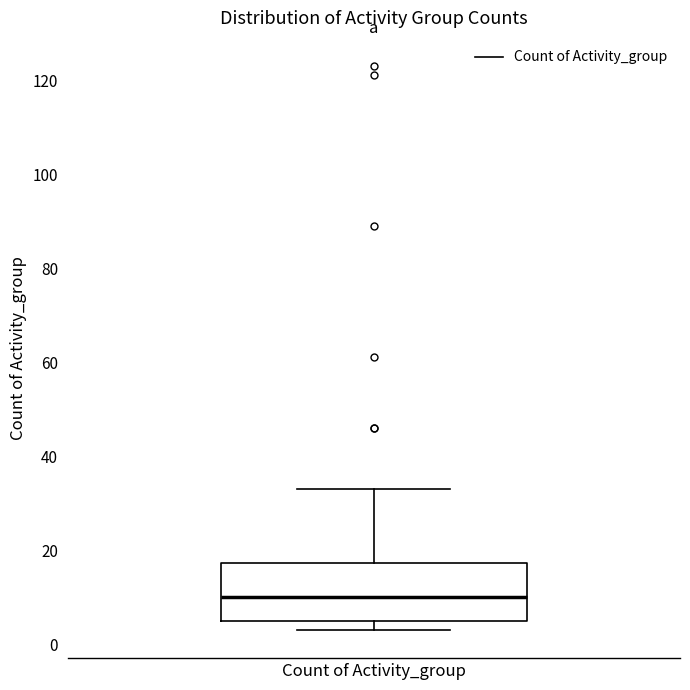

Transcribe this box plot: give where the median line is, the range the box spans, and where the two whiskers end, as read against the y-axis. The values are not printed on the chart, so give them approximately, as read against the axis.

median 10, box 6 to 18, whiskers 4 to 34